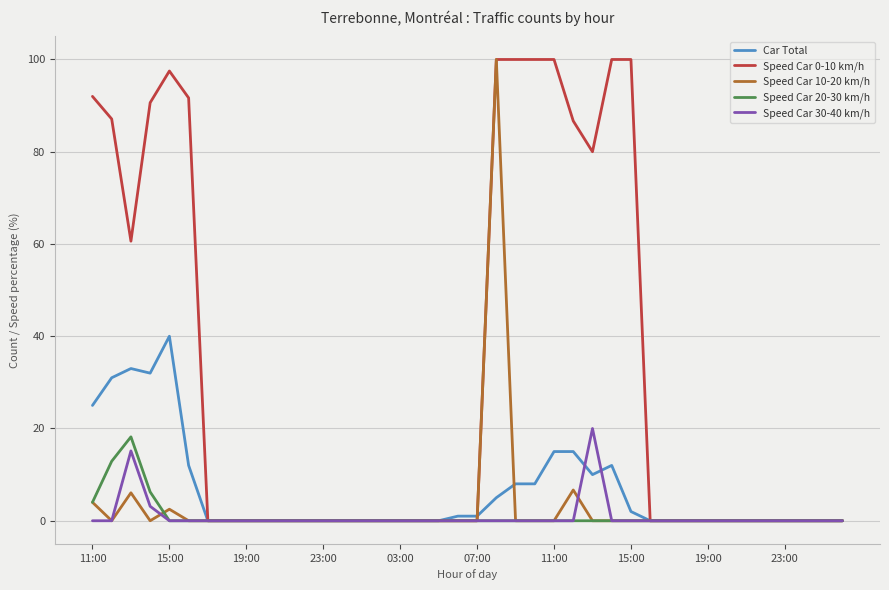

Which series has the largest total across all categories?

Speed Car 0-10 km/h